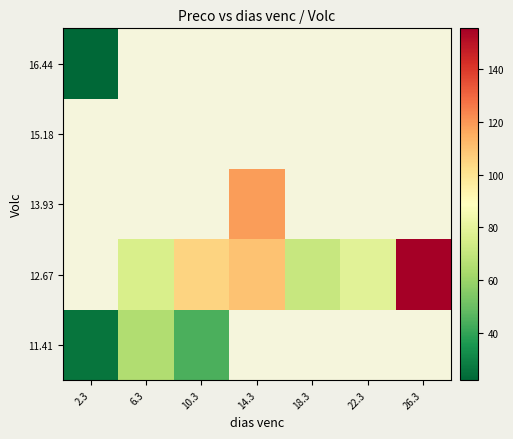

How many values in the 12.67 series are below 78?

2